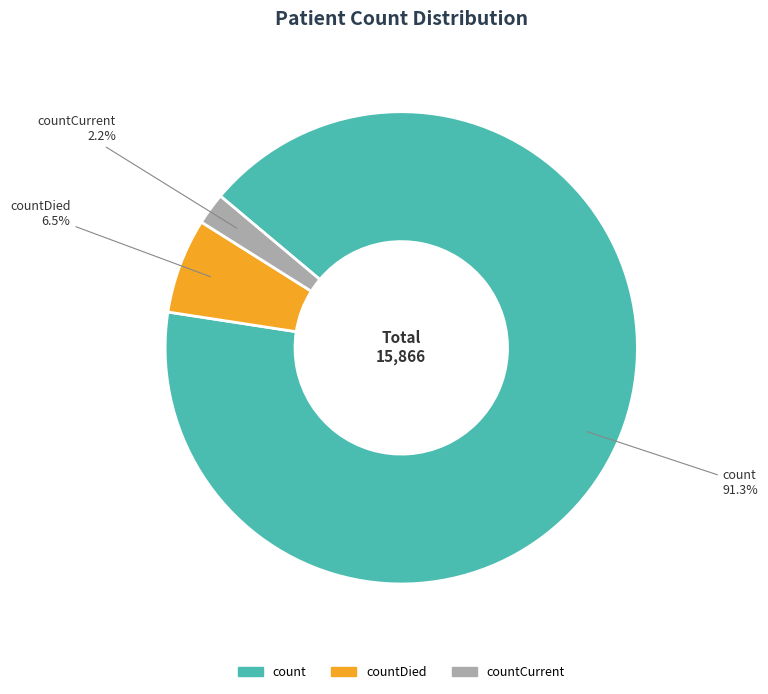

Is there any slice that represents more than half of the pie?

Yes